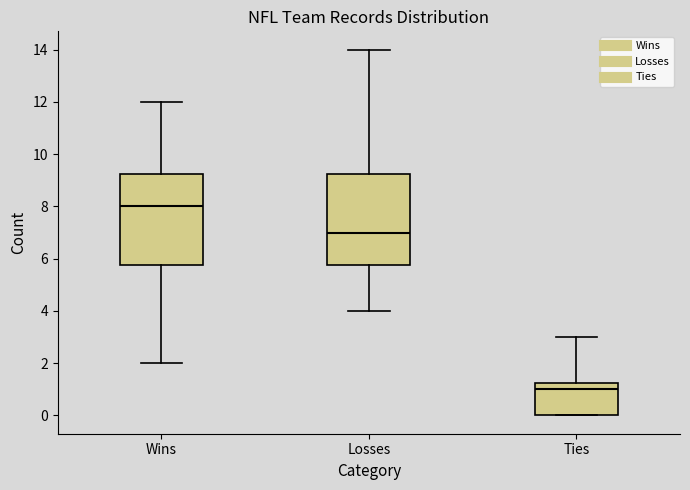

Where is the upper edge of the box for Ties on the y-axis? The values are not printed on the chart, so give them approximately, as read against the axis.

1.2